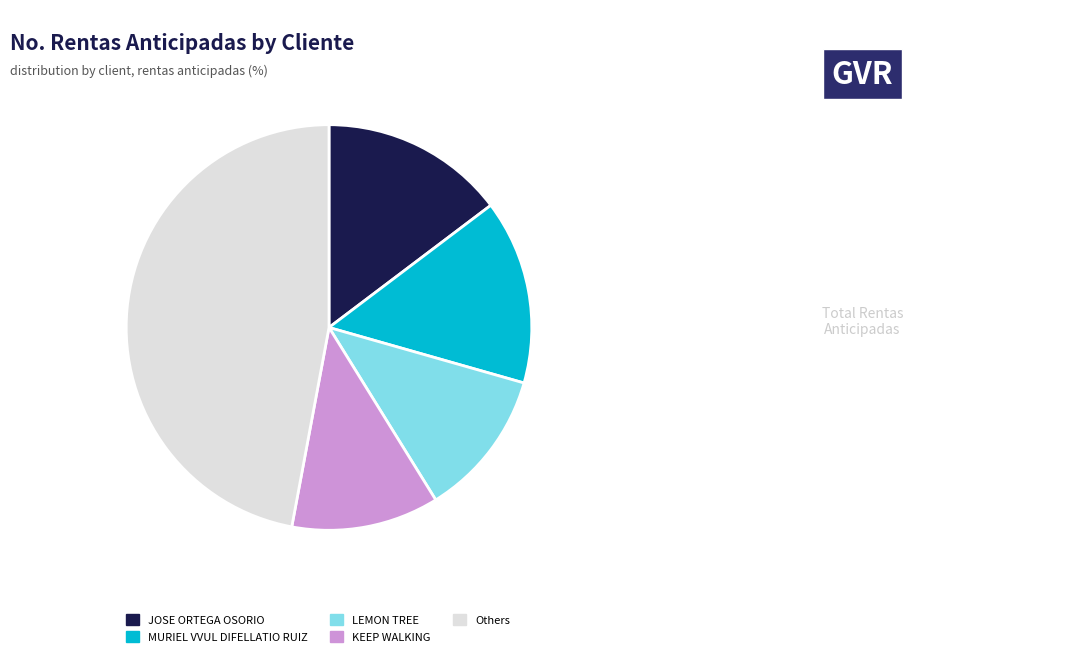

Between Others and JOSE ORTEGA OSORIO, which is larger?

Others